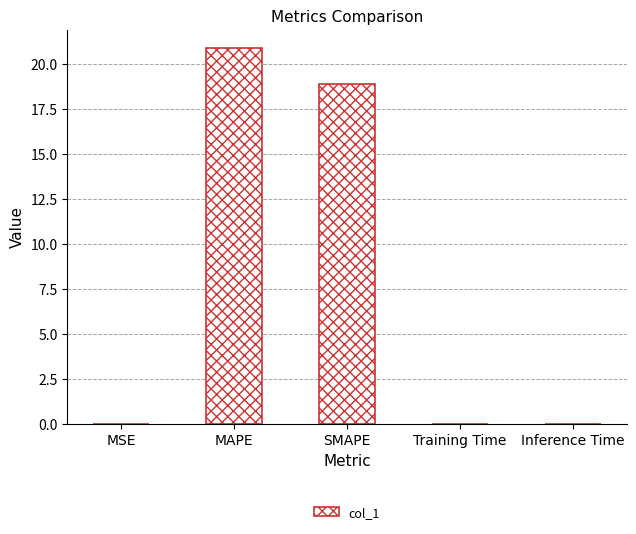

True or false: the data shows 0.0 at Training Time.

True